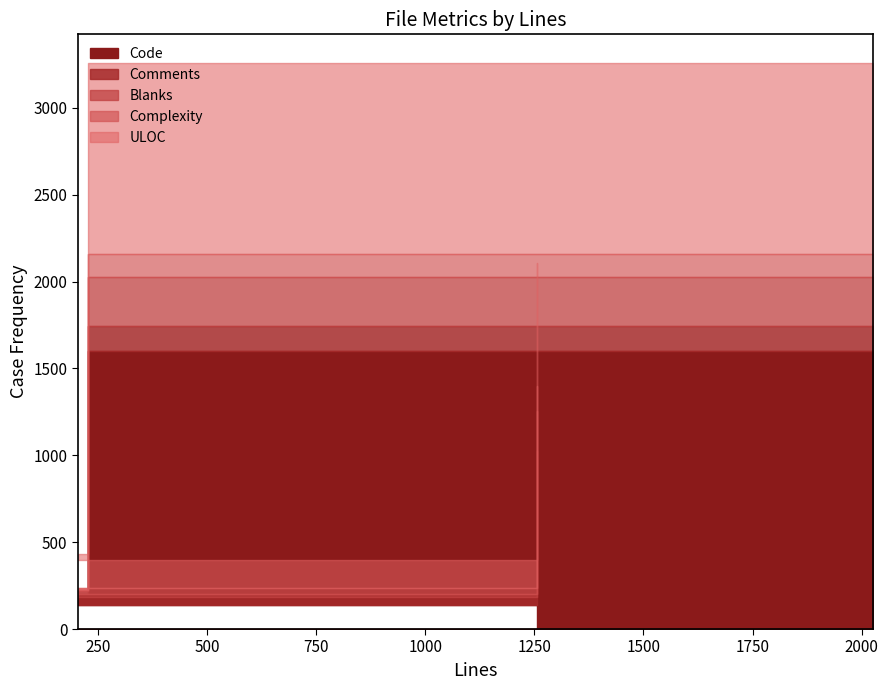

What are all the series names shown in the legend?

Code, Comments, Blanks, Complexity, ULOC